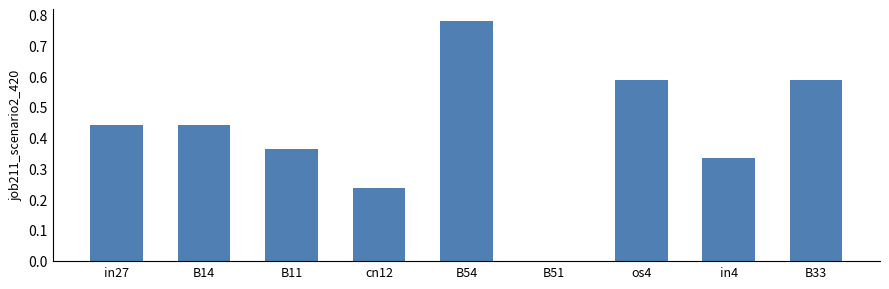

At which category does the chart reach its peak across all series?

B54